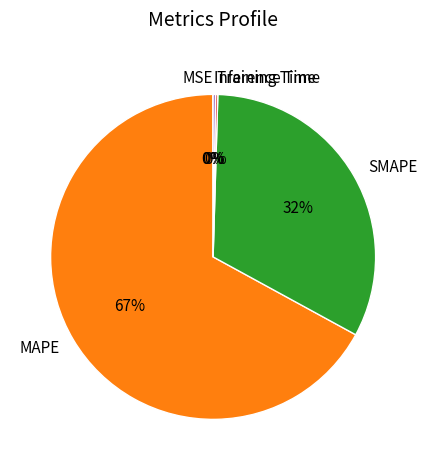

Which slice represents more than half of the pie?

MAPE